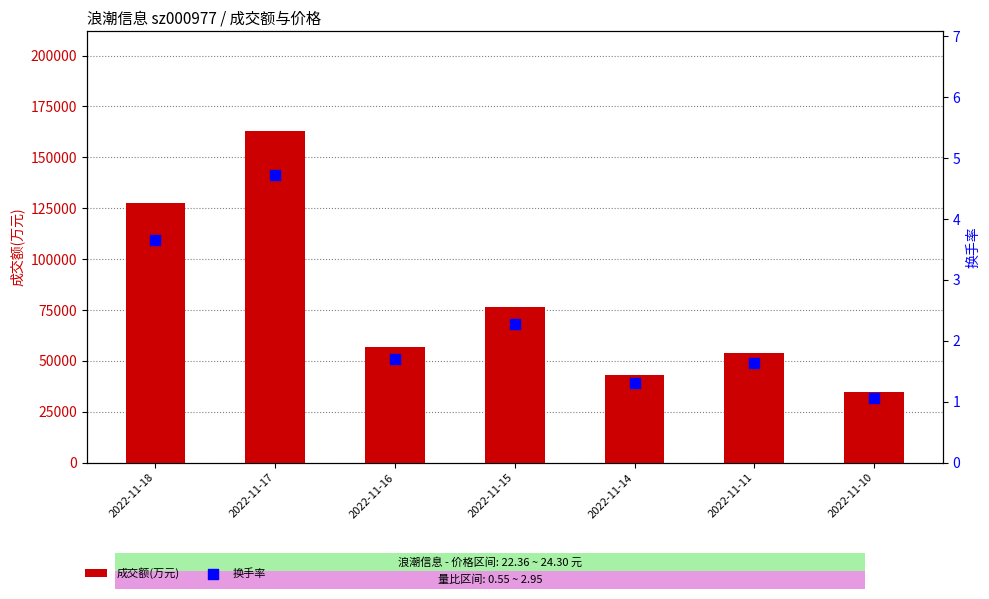

Which series contains the highest Y value?

成交额(万元)